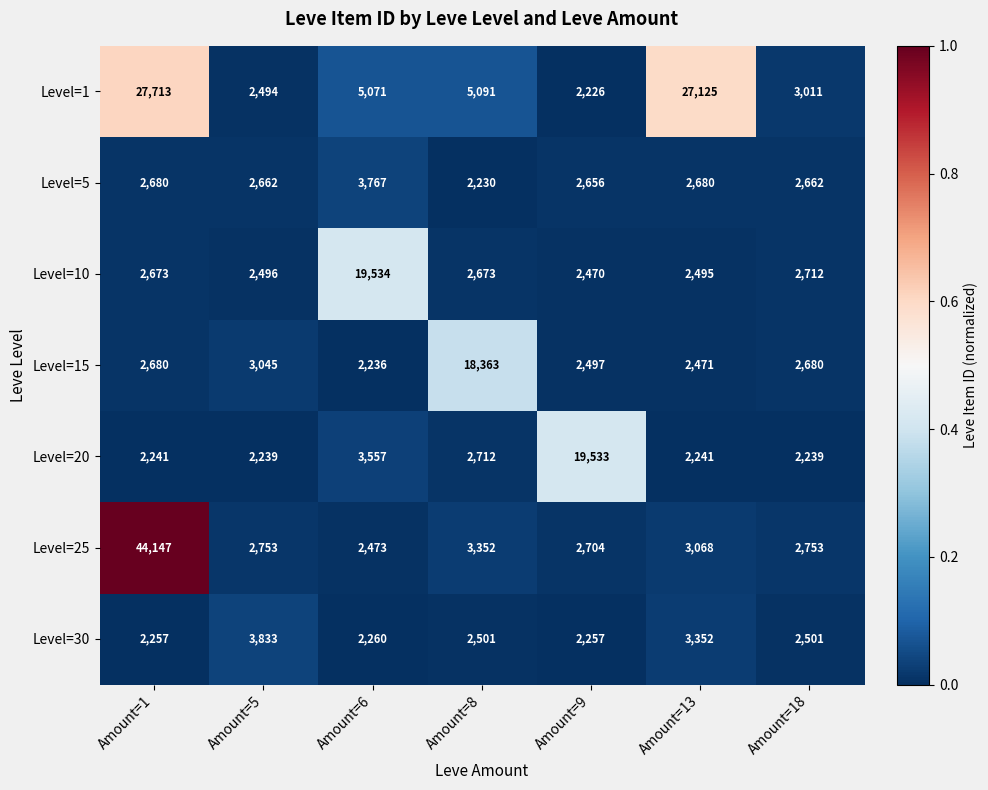

Which series has the largest total across all categories?

Level=1